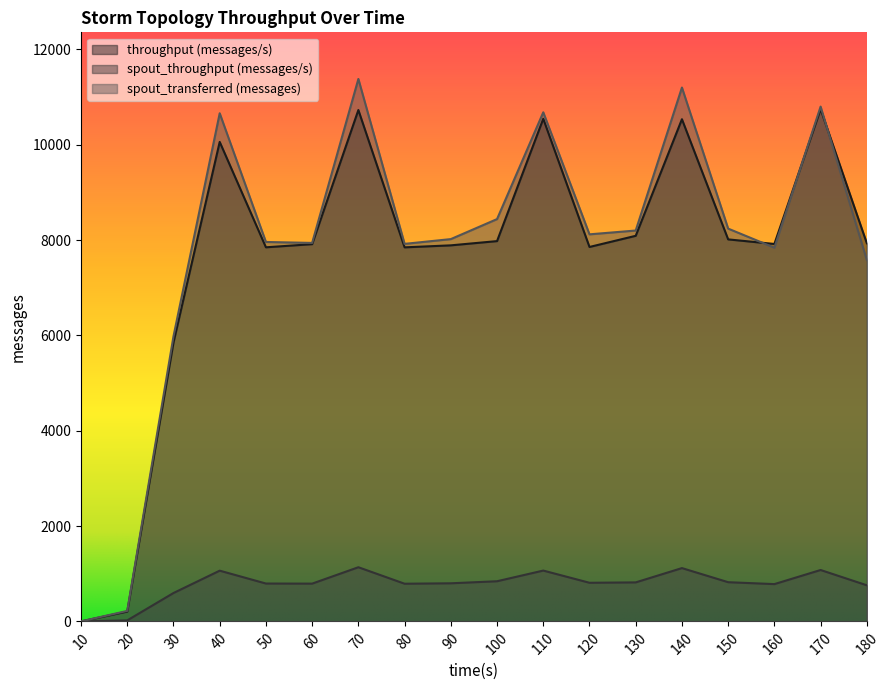

Reading left to right, extract all data points from this chart.

throughput (messages/s): 10=0	20=206	30=5850	40=10059	50=7848	60=7914	70=10728	80=7847	90=7889	100=7978	110=10544	120=7855	130=8089	140=10535	150=8014	160=7918	170=10746	180=7933
spout_throughput (messages/s): 10=0	20=21	30=595	40=1064	50=794	60=792	70=1136	80=790	90=799	100=842	110=1066	120=810	130=818	140=1118	150=822	160=782	170=1078	180=757
spout_transferred (messages): 10=0	20=220	30=5980	40=10660	50=7960	60=7940	70=11380	80=7920	90=8020	100=8440	110=10680	120=8120	130=8200	140=11200	150=8240	160=7840	170=10800	180=7580